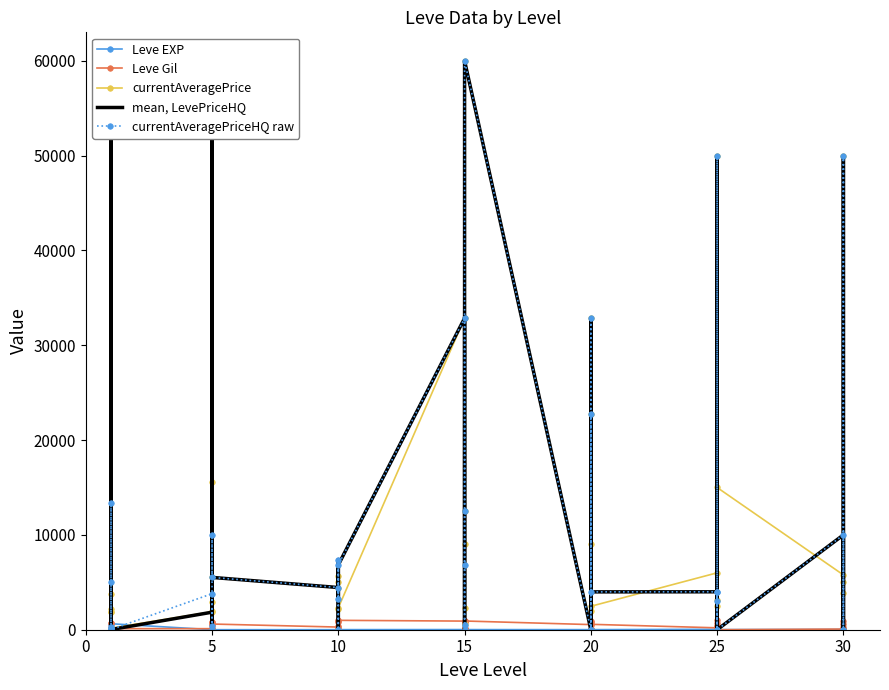

What is the label of the 19th point from the left?

15